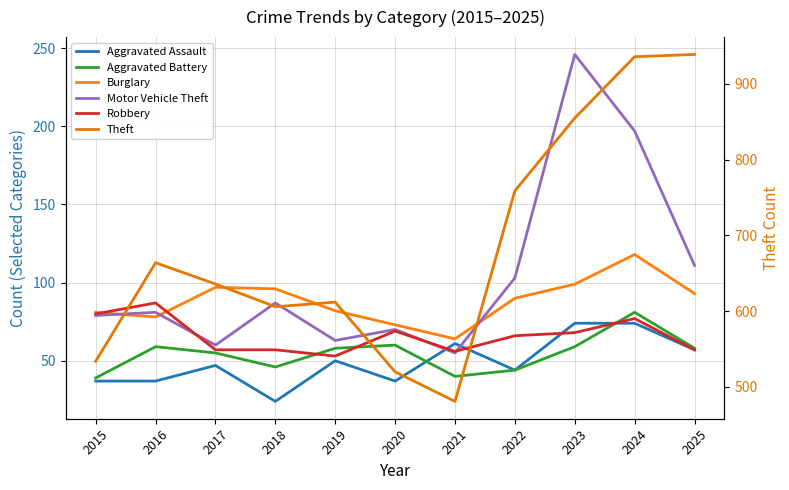

What is the smallest value displayed?

24